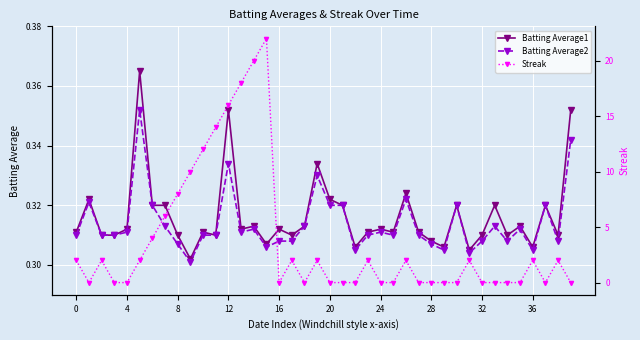

True or false: Batting Average1 and Batting Average2 intersect in this chart.

False